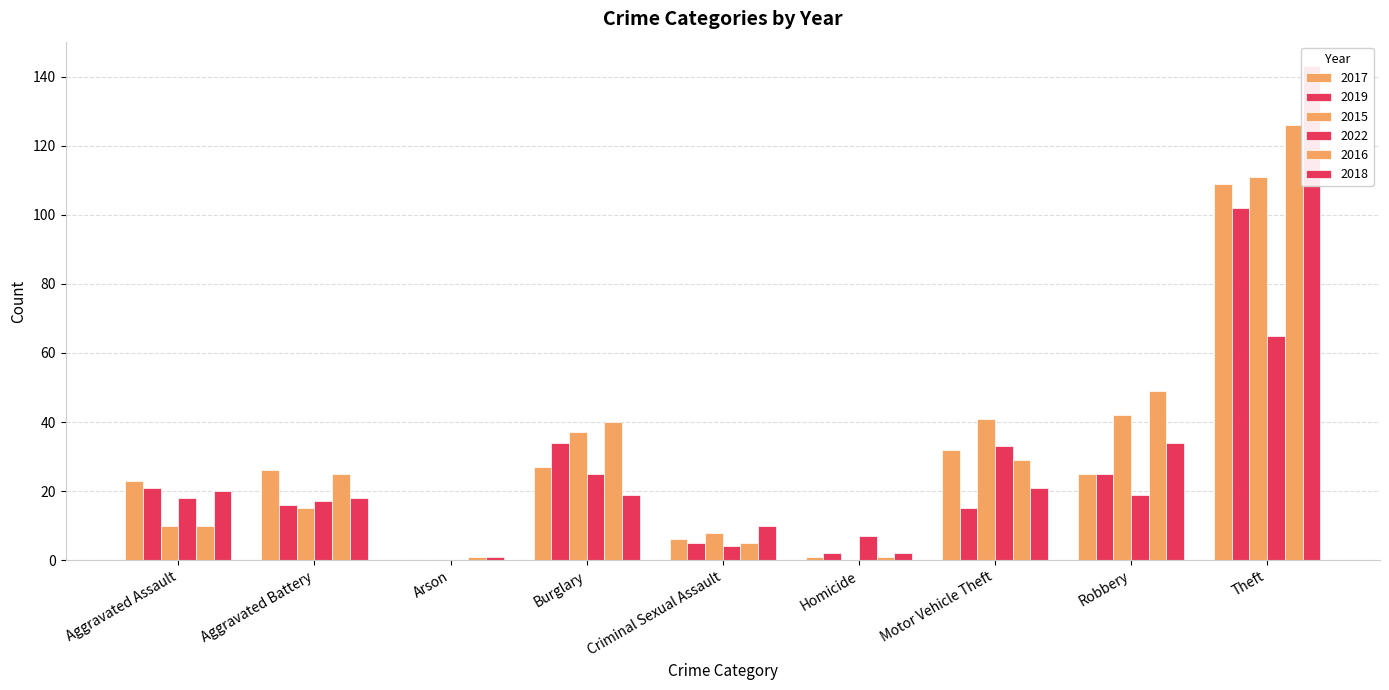

Which has a higher value, Robbery or Homicide?

Robbery